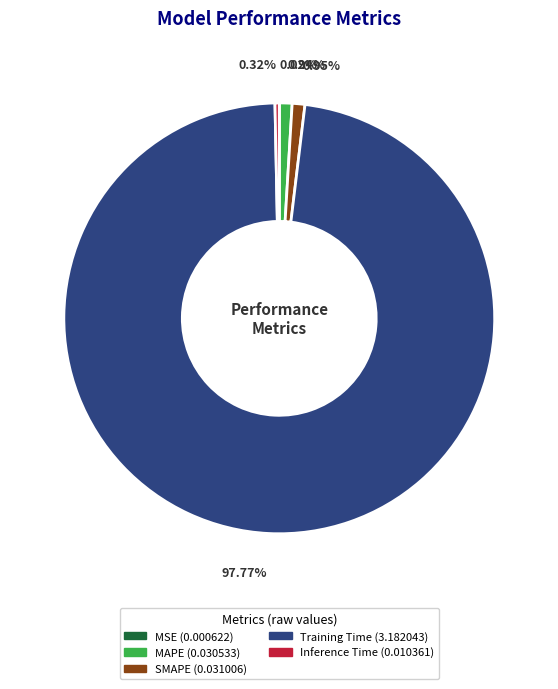

Which has a higher value, Inference Time or MAPE?

MAPE